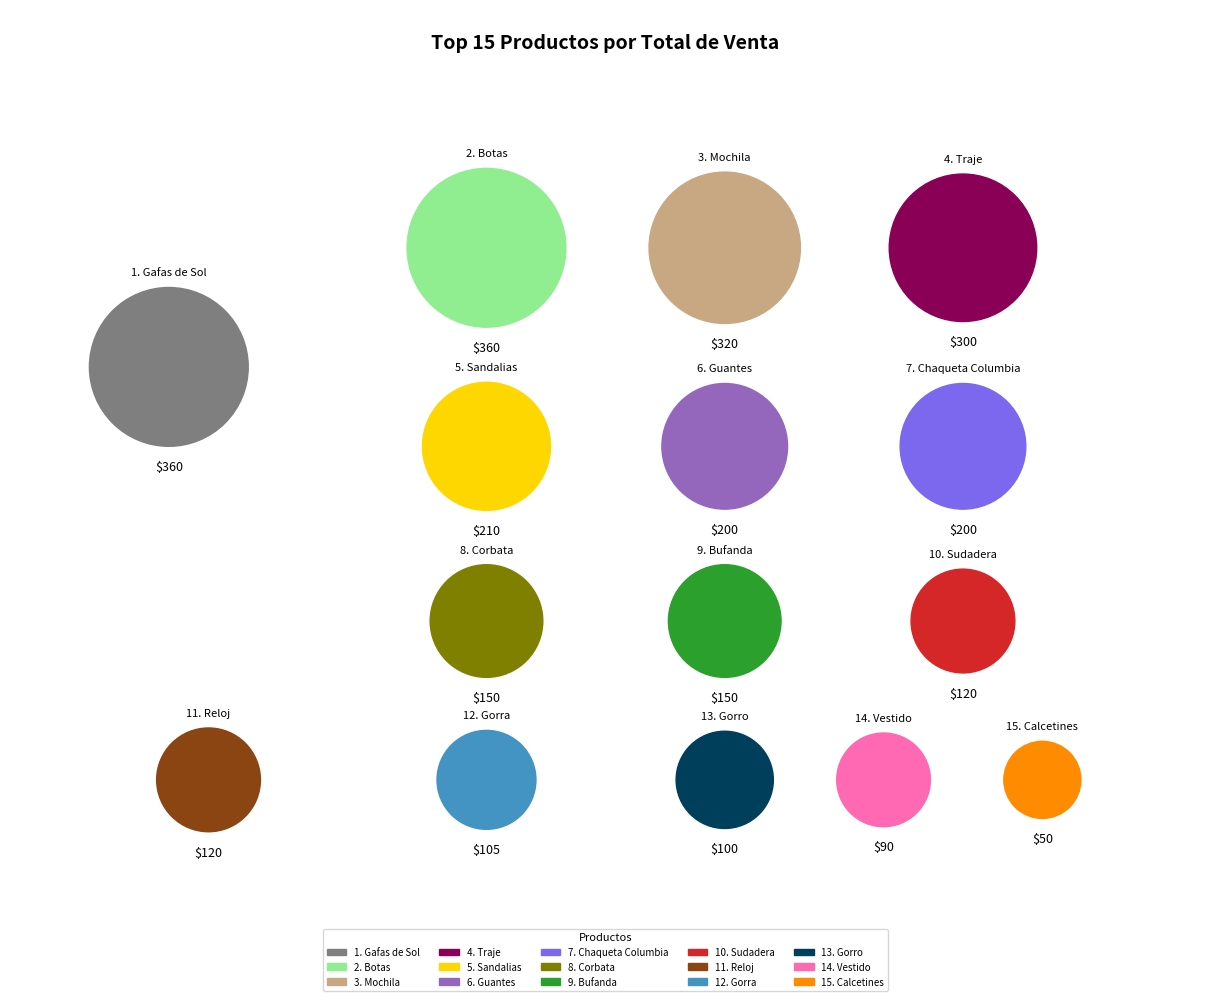

Does any single category account for the majority?

No